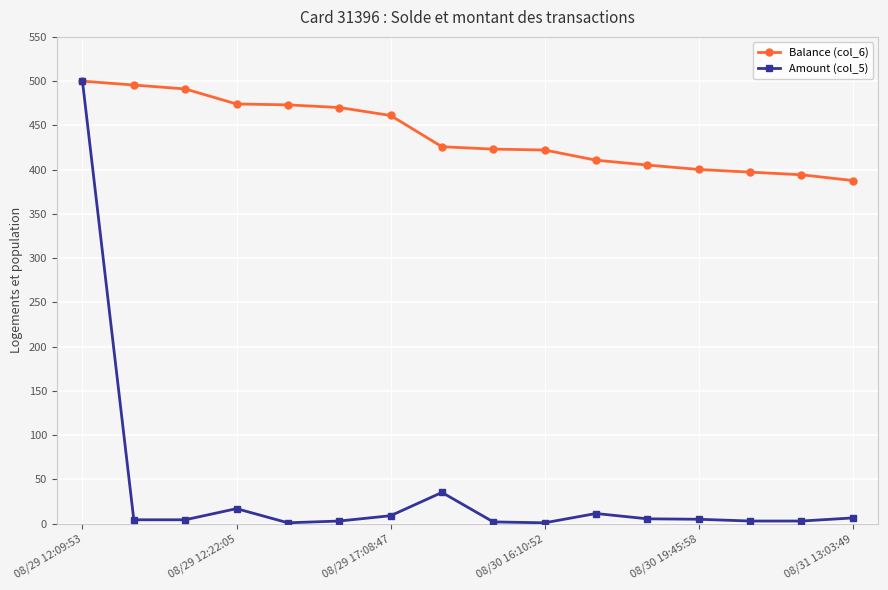

Which series has the largest total across all categories?

Balance (col_6)